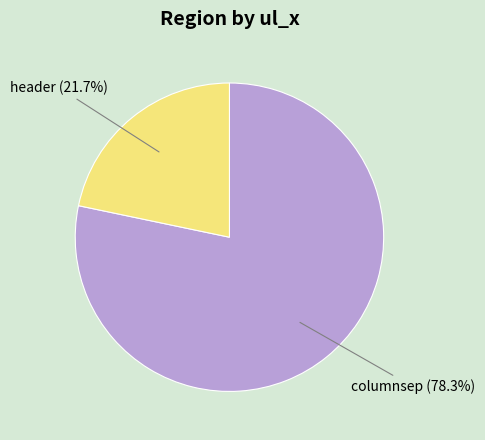

How many slices are in this pie chart?

2